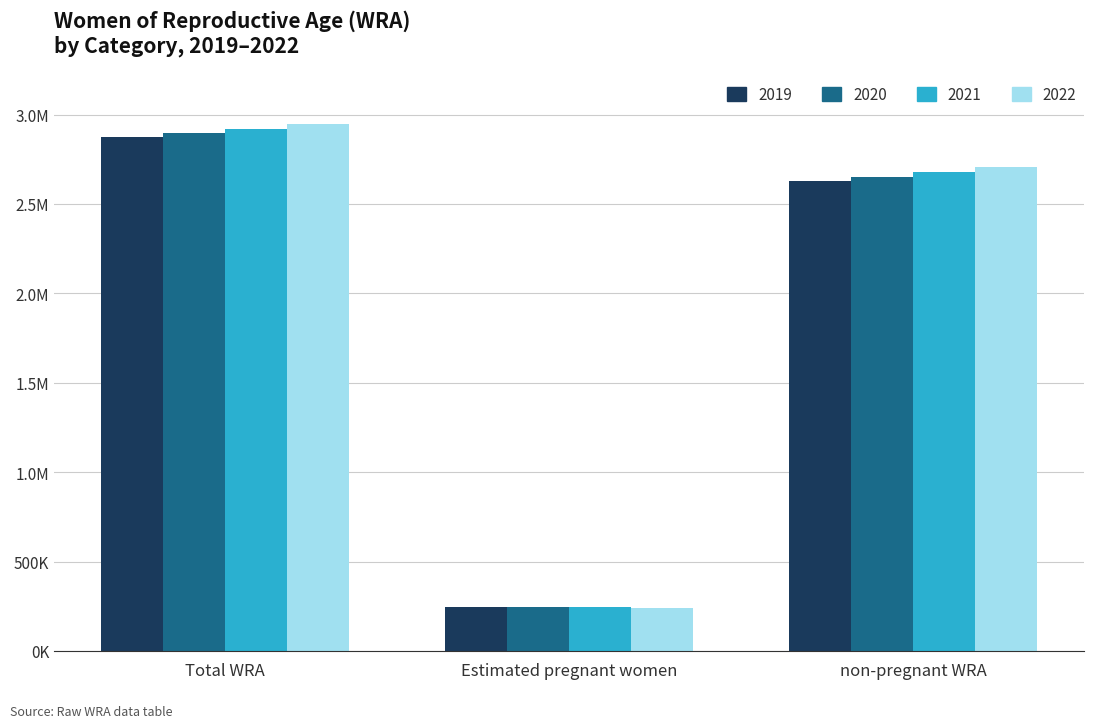

List the series in order of their overall mean, highest first.

2022, 2021, 2020, 2019